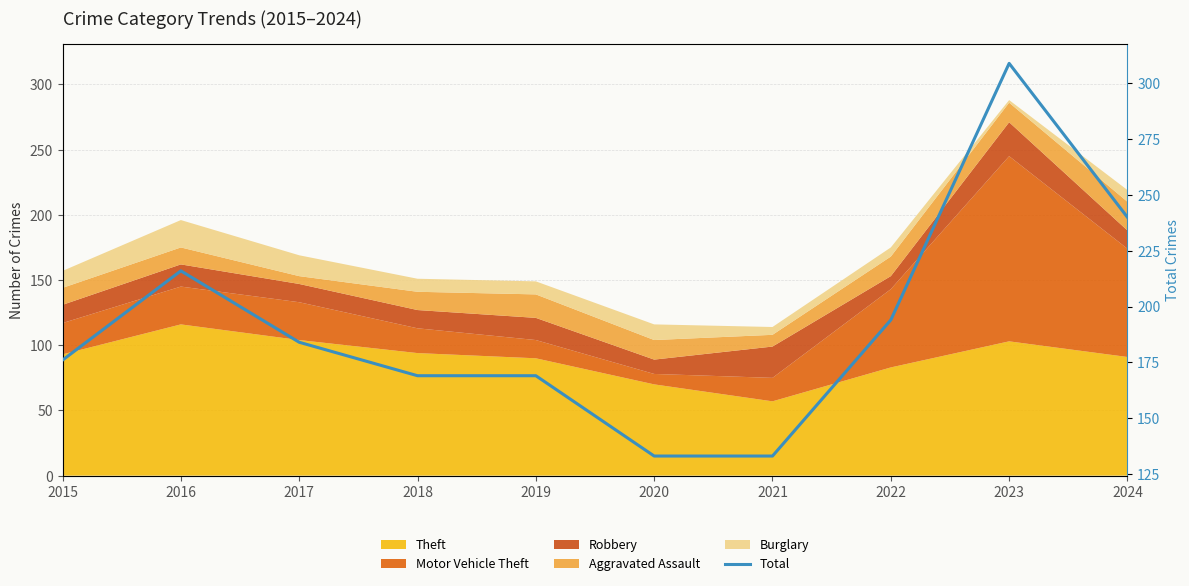

Which has a higher value, 2019 or 2016?

2016